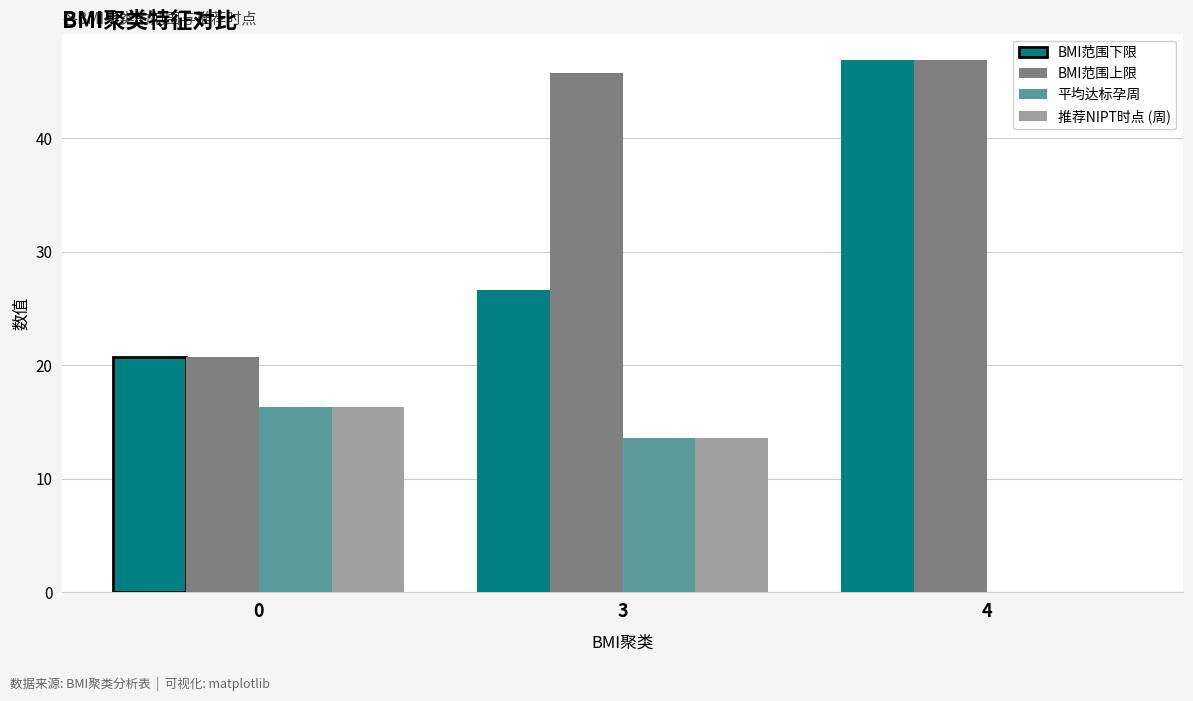

True or false: BMI范围下限 has a value of 20.7 at 0.

True